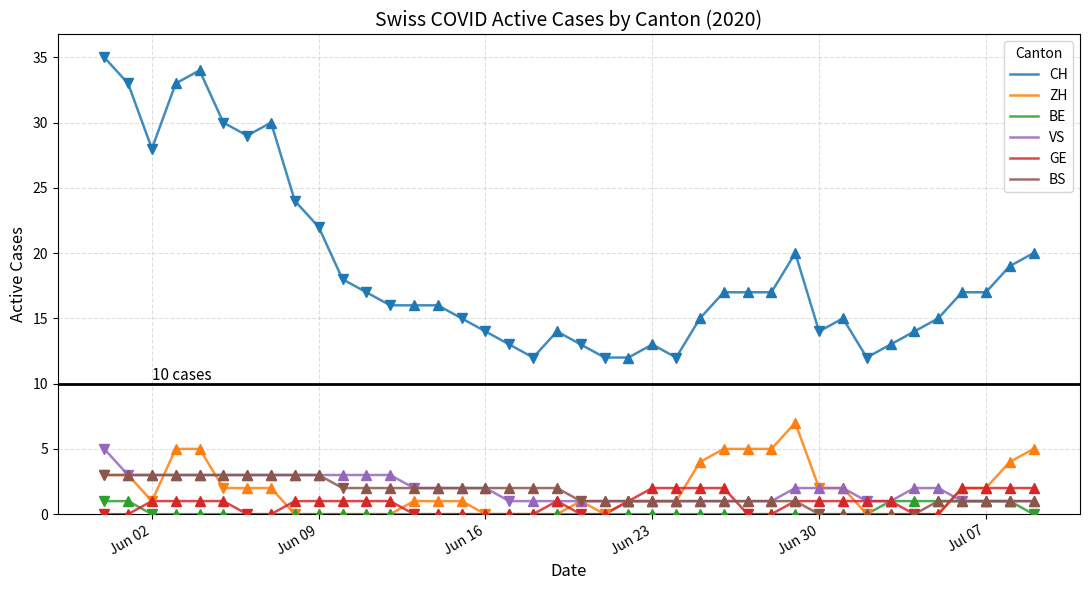

True or false: CH and GE intersect in this chart.

False